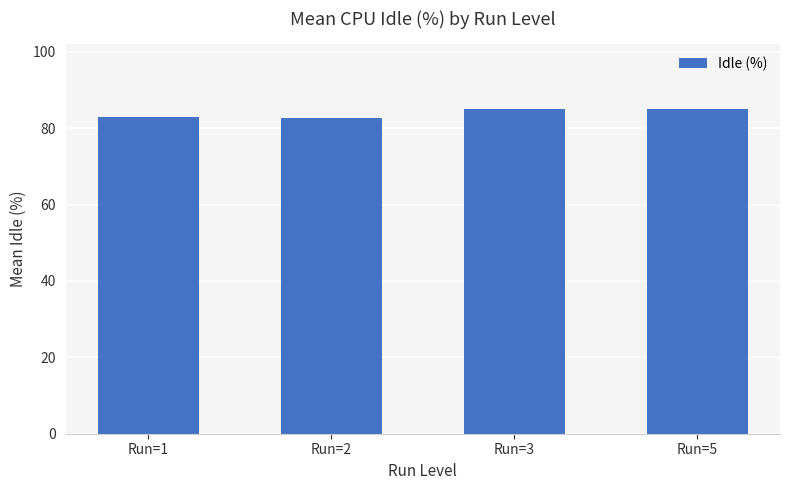

What is the sum of the values at Run=2 and Run=1?

165.6